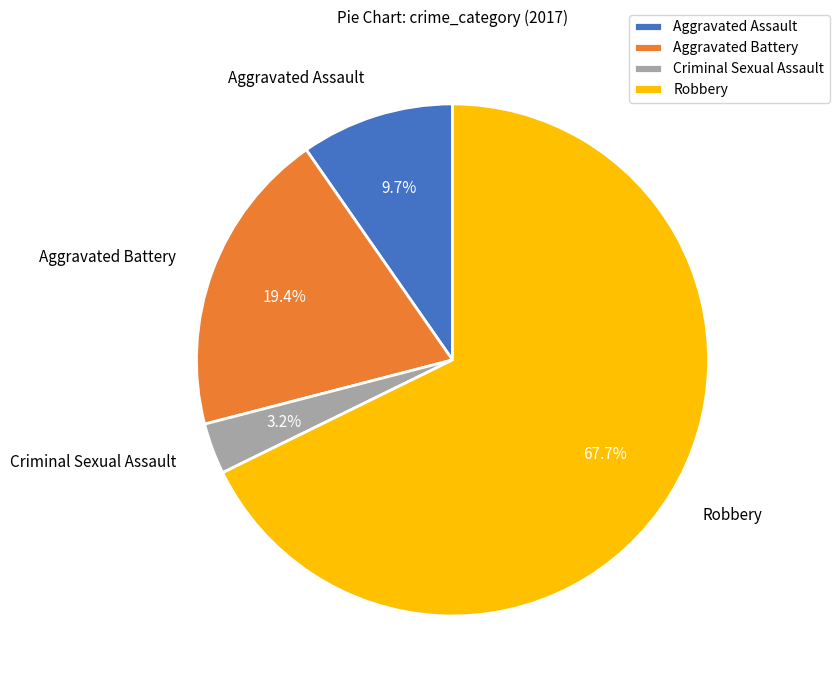

How many slices are in this pie chart?

4